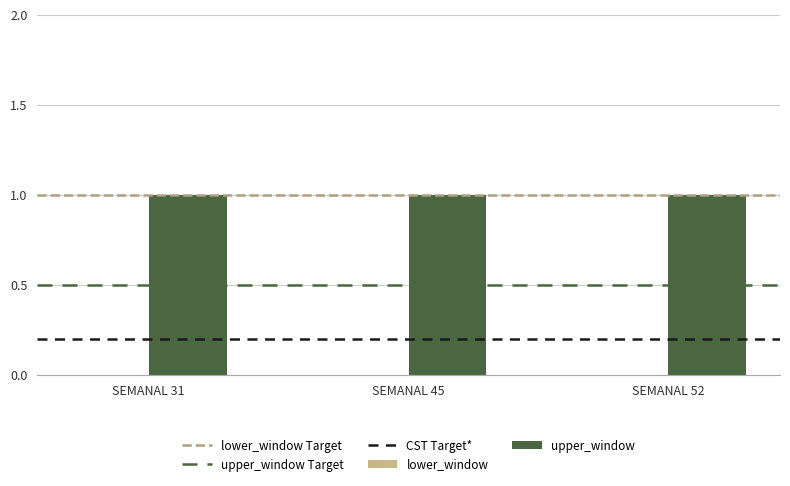

What is the difference between the highest and lowest values at SEMANAL 31?

1